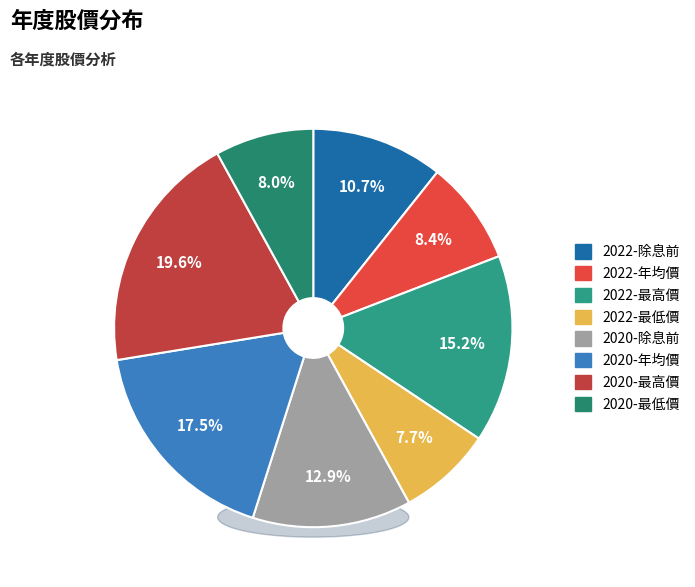

To the nearest percent, what portion does 2020-除息前 represent?

13%